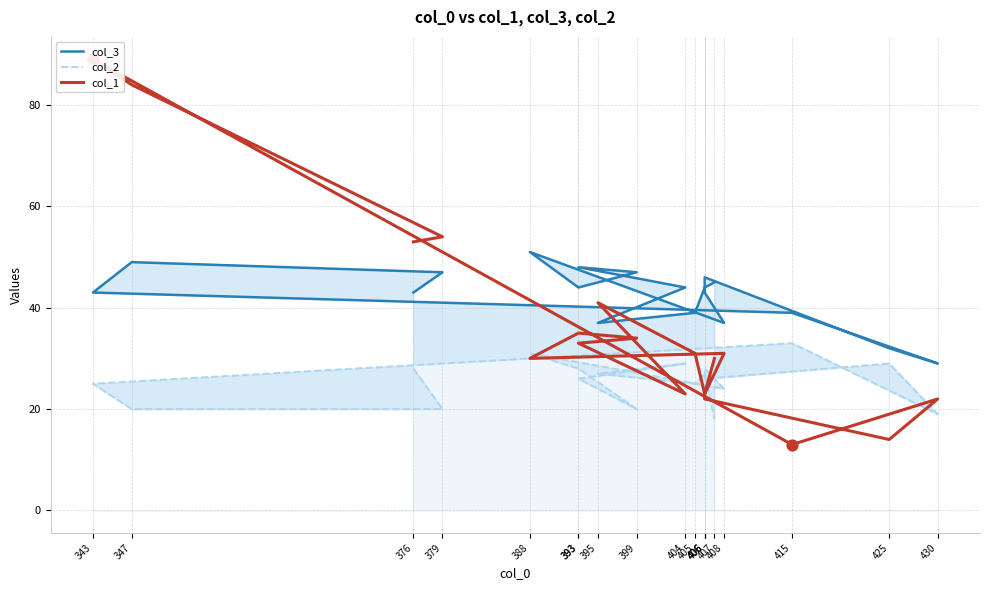

Is the value of col_3 at 407 greater than the value of col_1 at 430?

Yes